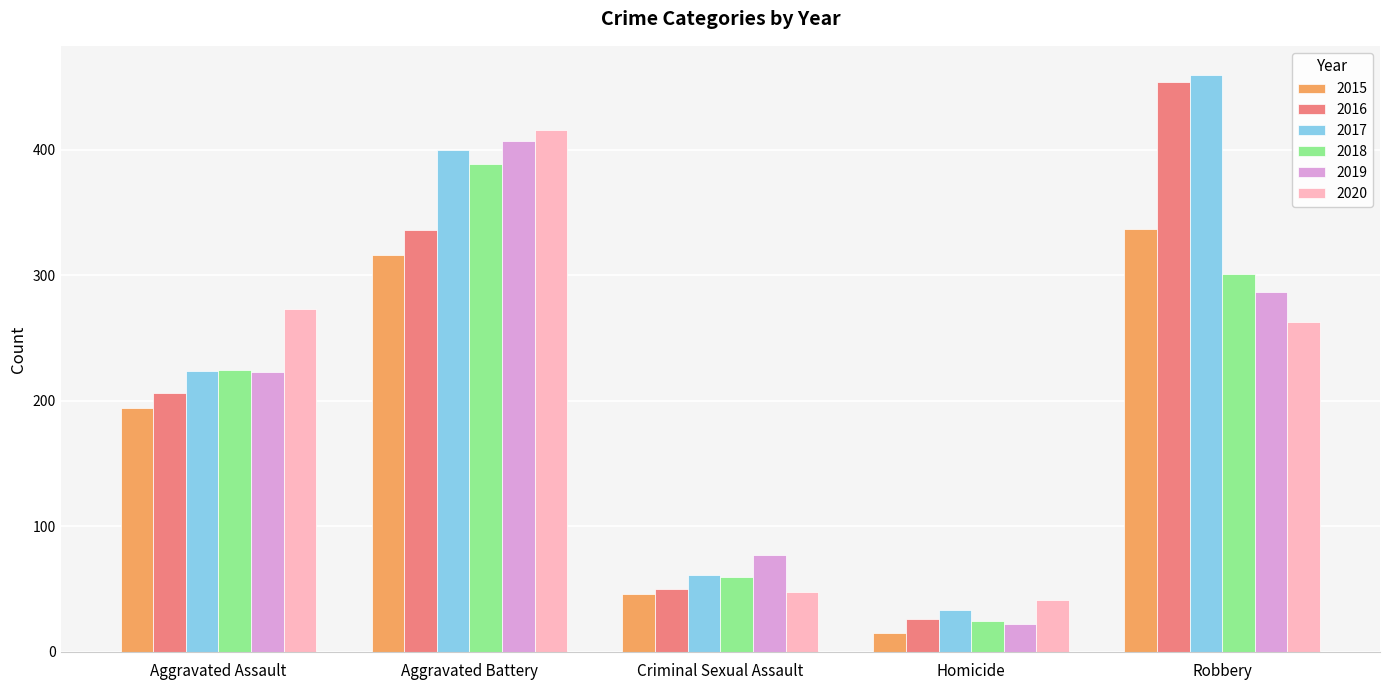

What is the highest value of the 2019 series?

407